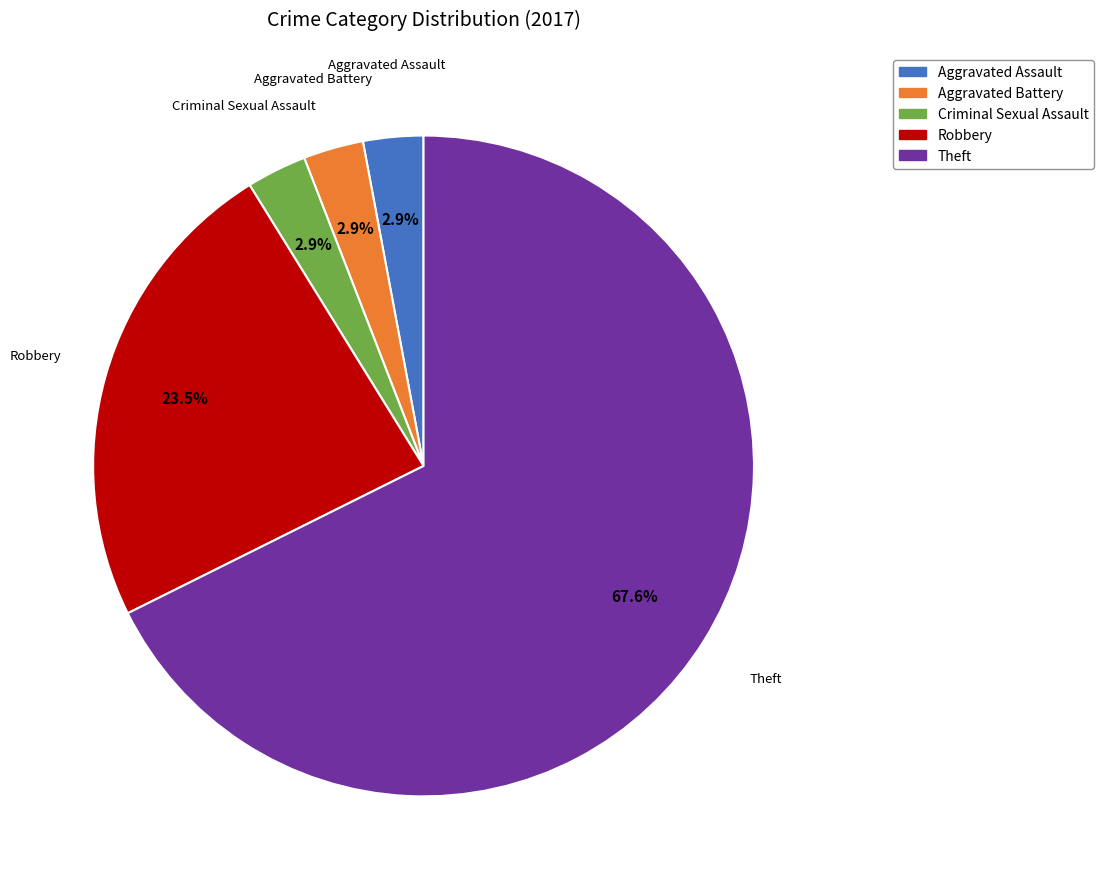

True or false: Theft accounts for 79% of the total.

False